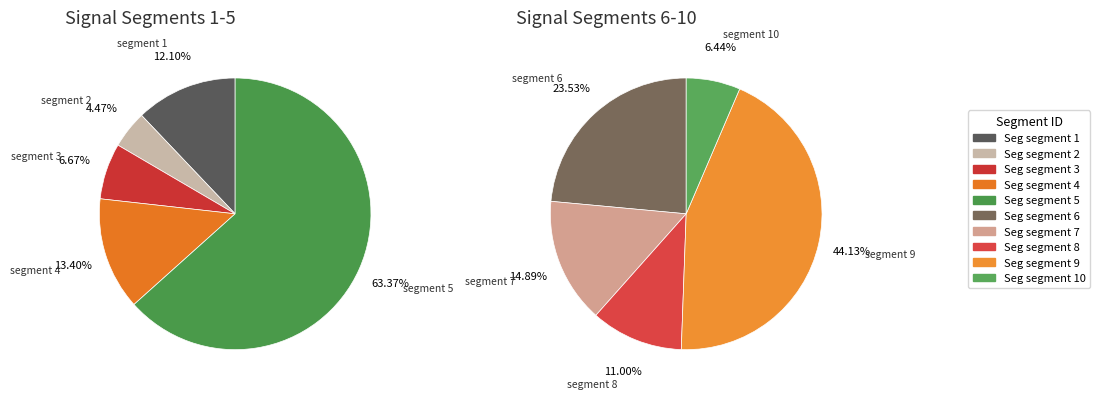

How many slices are in this pie chart?

10